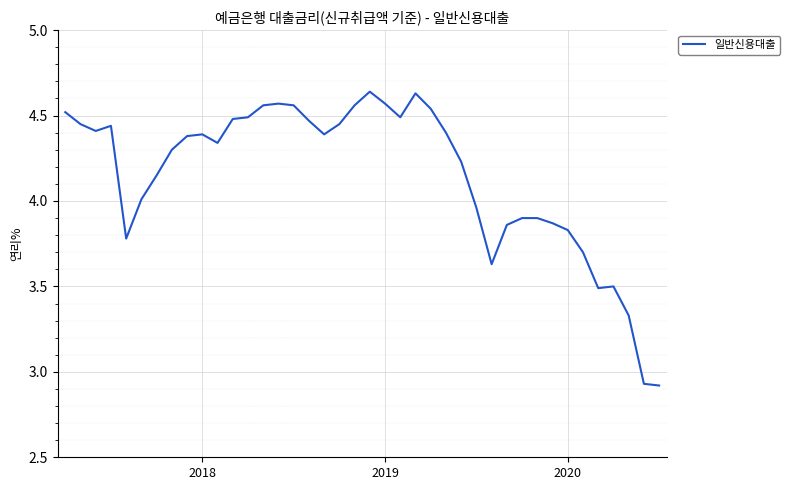

What is the difference between the maximum and minimum values?

1.7